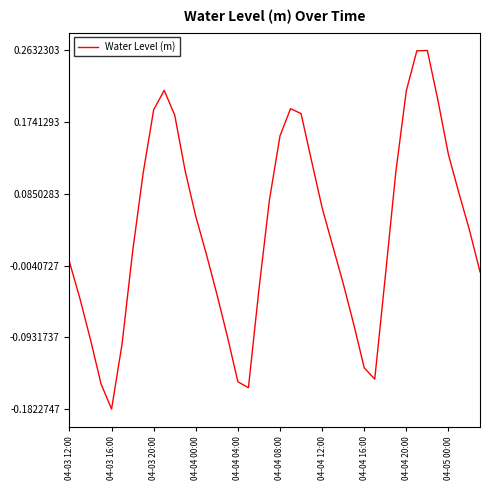

Does the chart display data point markers on the line(s)?

No